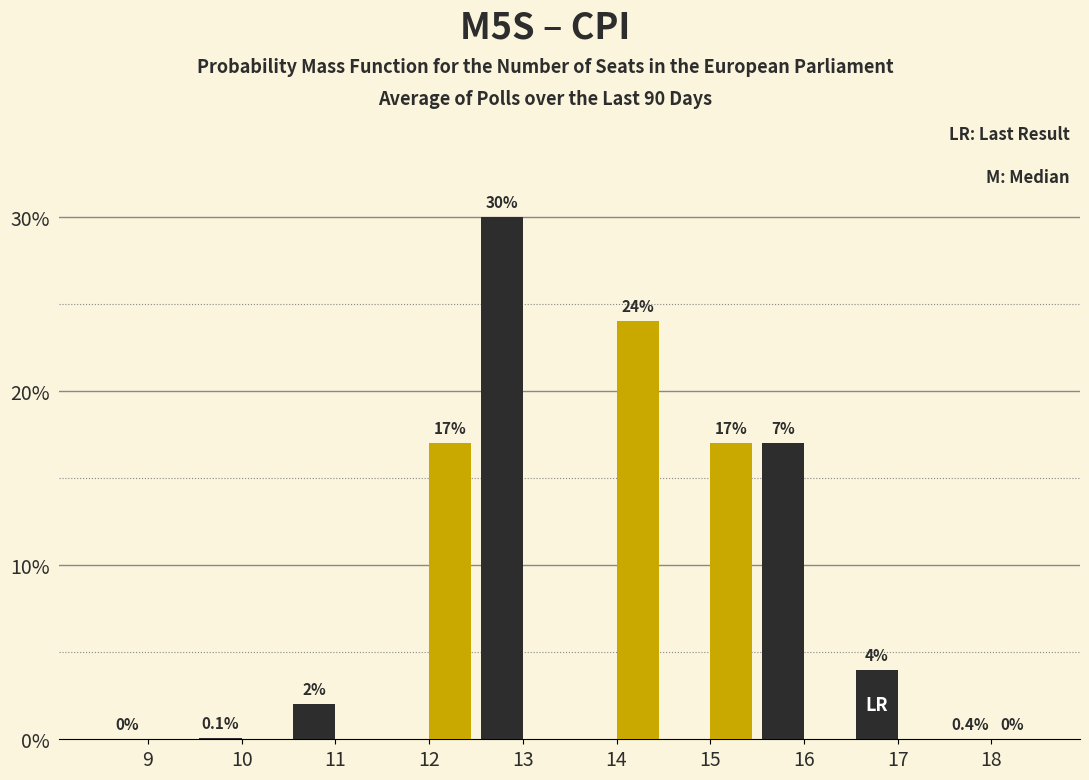

At which category is the sum across all series the highest?

13